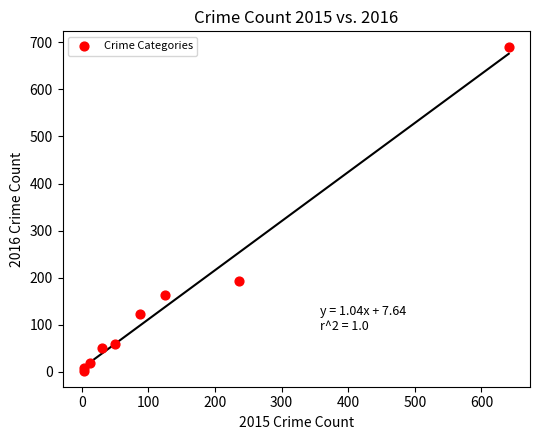

What Y value in the scatter plot is closest to 346?

194